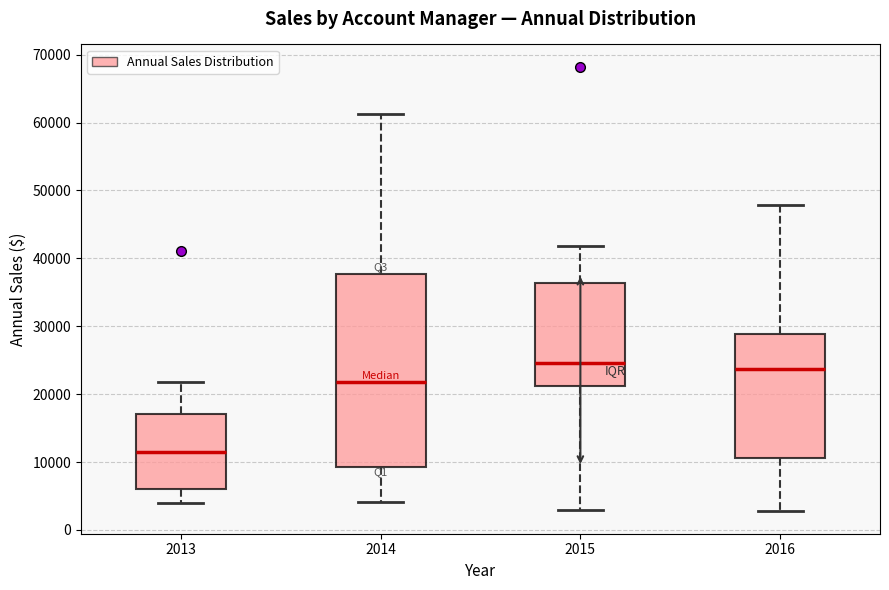

Reading left to right, transcribe this box plot: for each box, give where its median line is, the range the box spans, and where its two whiskers end, as read against the y-axis. The values are not printed on the chart, so give them approximately, as read against the axis.

2013: median 11000, box 6000 to 17000, whiskers 4000 to 22000
2014: median 22000, box 9000 to 38000, whiskers 4000 to 61000
2015: median 25000, box 21000 to 36000, whiskers 3000 to 42000
2016: median 24000, box 11000 to 29000, whiskers 3000 to 48000